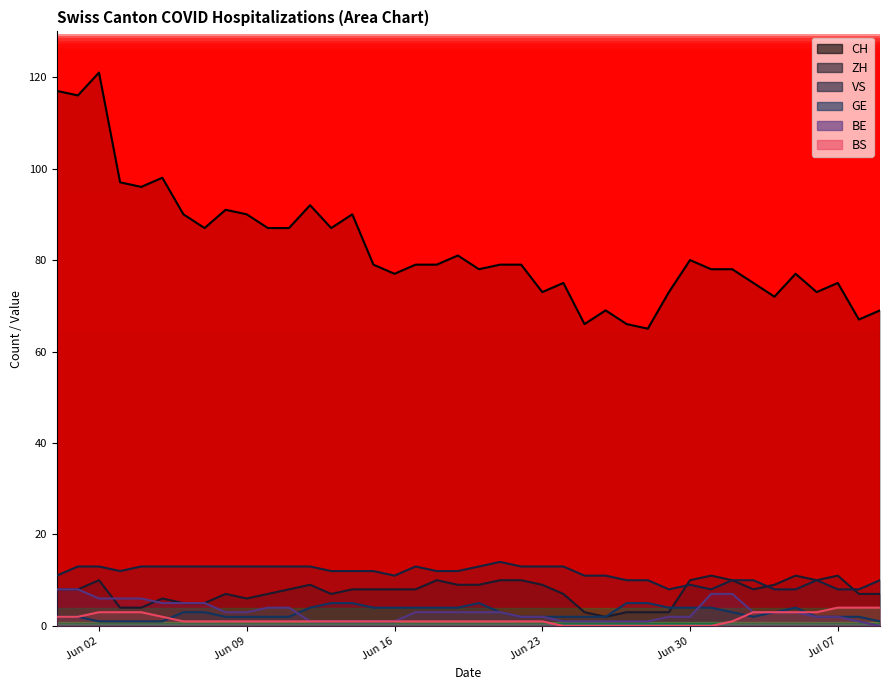

Does the chart have visible grid lines?

No